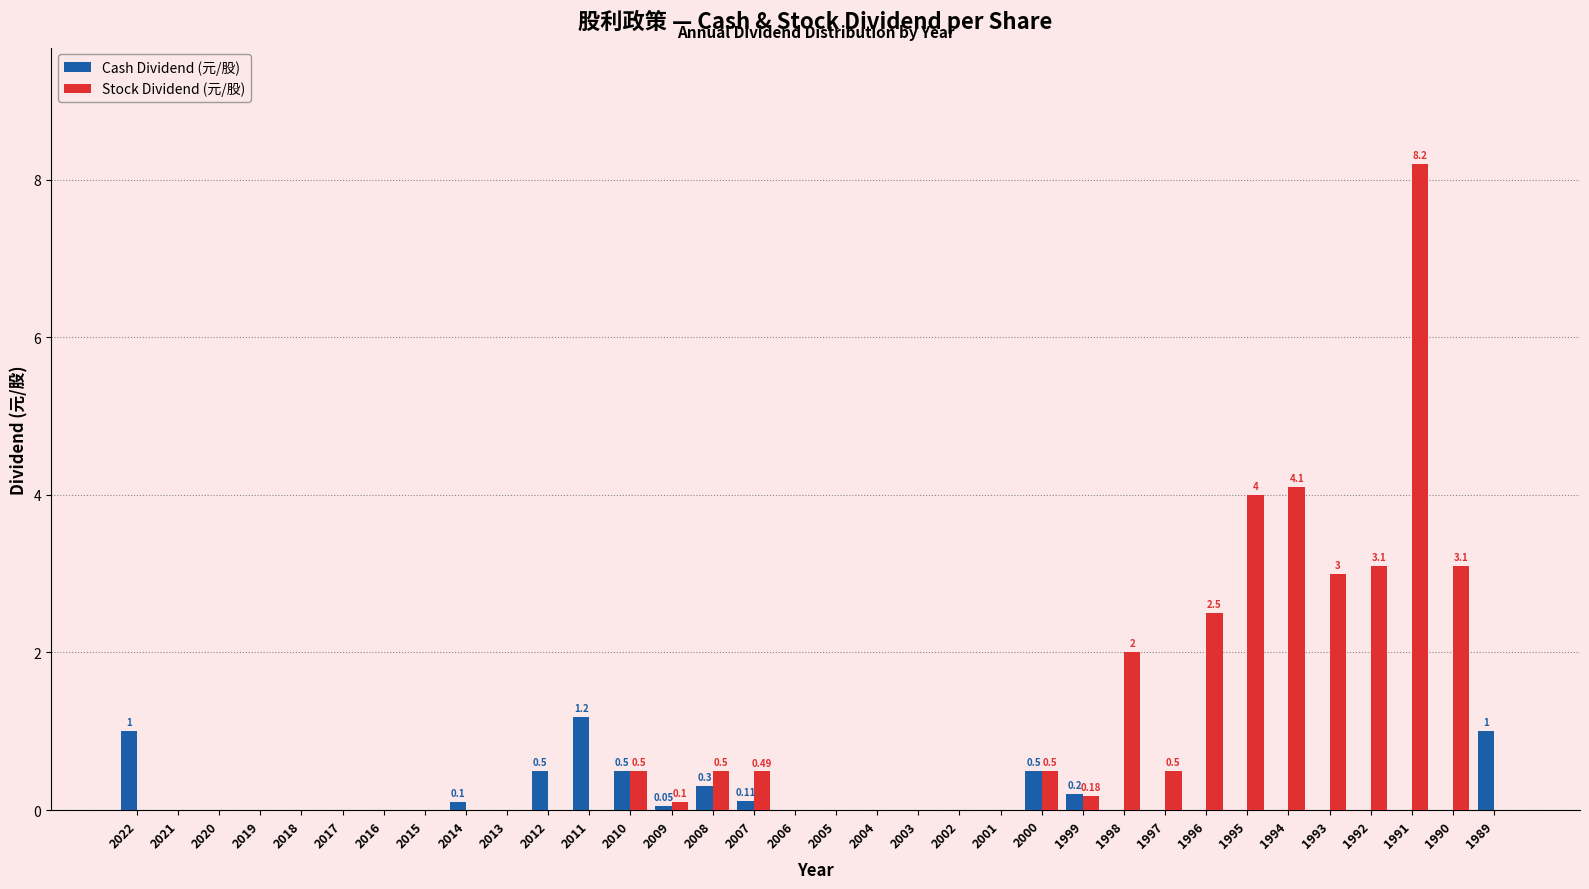

Is the value of Cash Dividend (元/股) at 2014 greater than the value of Stock Dividend (元/股) at 1991?

No